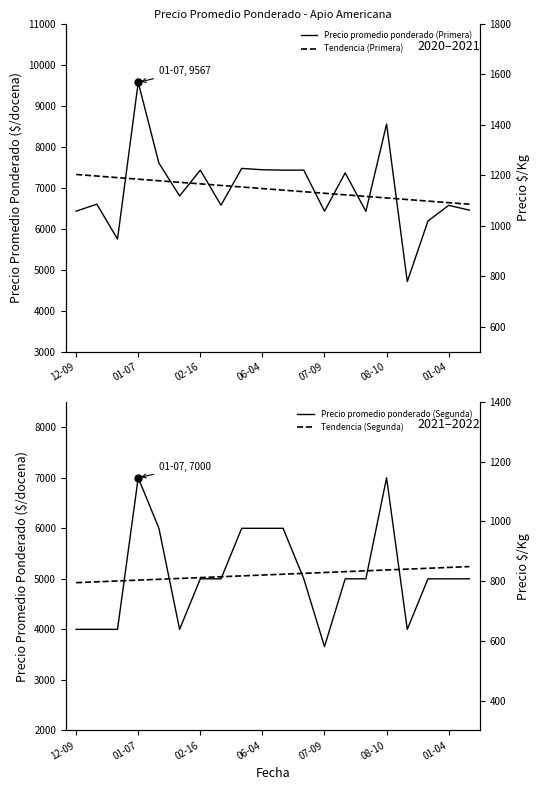

What is the value of the Precio promedio ponderado (Primera) point at the 10th from the left?

7438.0